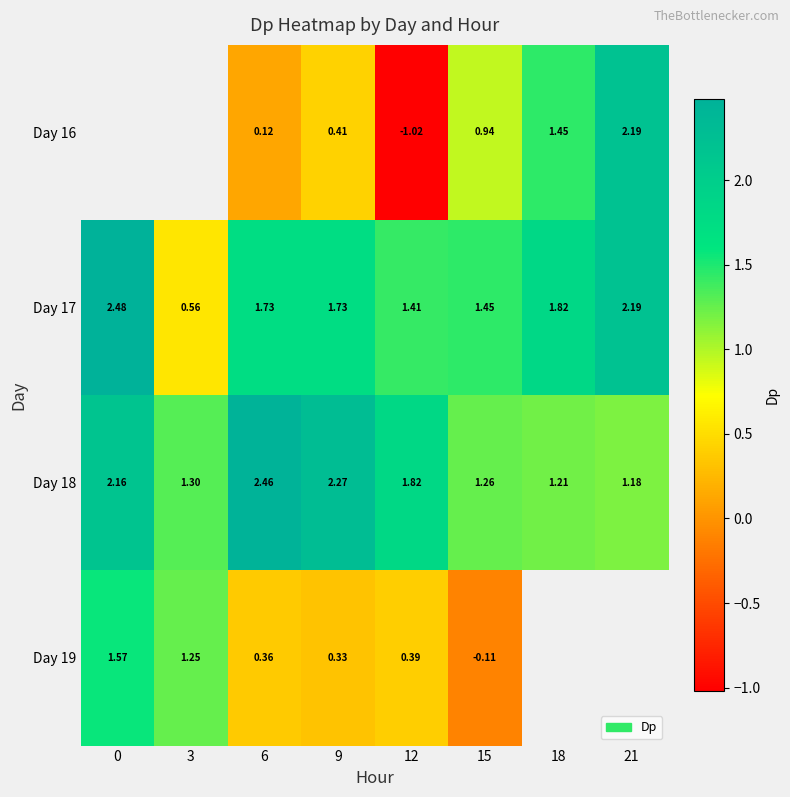

Count the number of categories in the chart.

8